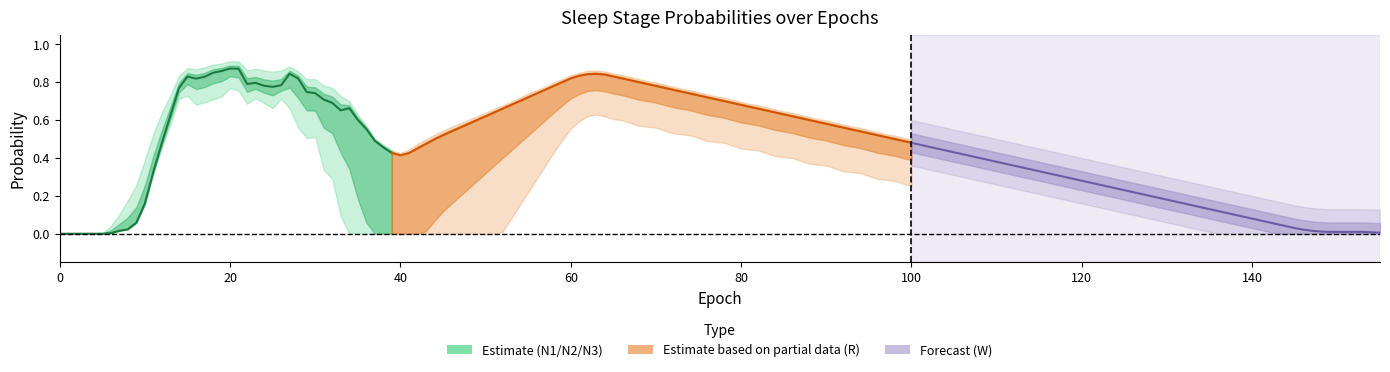

Is it true that the value at 12 is 0.5?

True